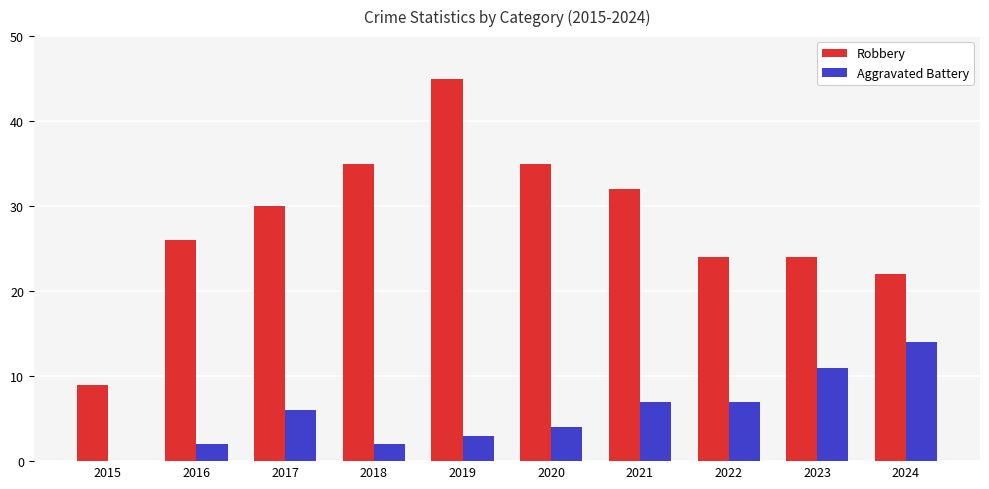

What is the sum of all Robbery values?

282